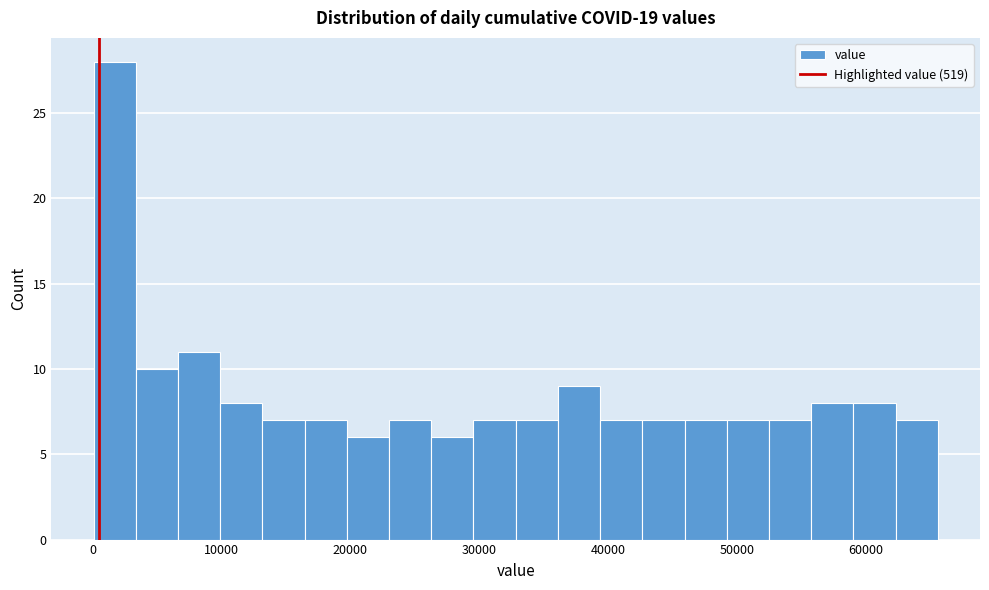

Around what value on the x-axis is the tallest bar? Give the approximate position of its centre, as read against the axis.

2000